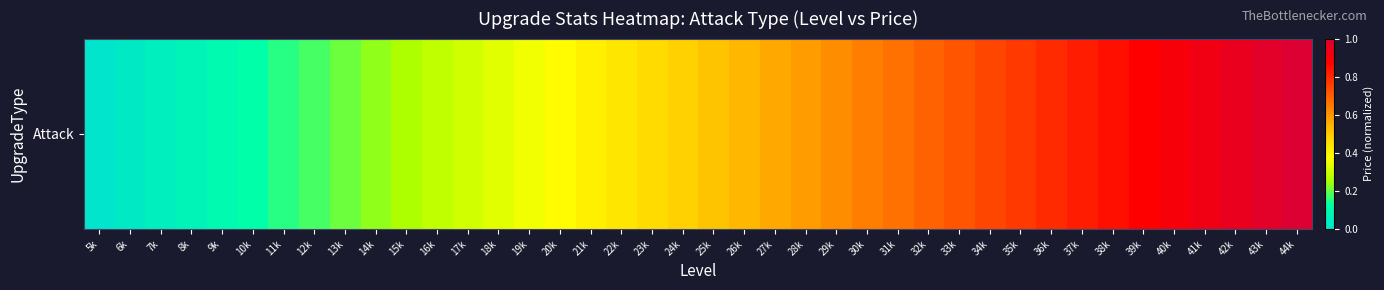

Reading right to left, list all the values displayed in this chart.

1.0	1.0	0.9	0.9	0.9	0.9	0.8	0.8	0.8	0.8	0.7	0.7	0.7	0.7	0.6	0.6	0.6	0.6	0.5	0.5	0.5	0.5	0.4	0.4	0.4	0.4	0.3	0.3	0.3	0.3	0.2	0.2	0.2	0.2	0.1	0.1	0.1	0.1	0.0	0.0